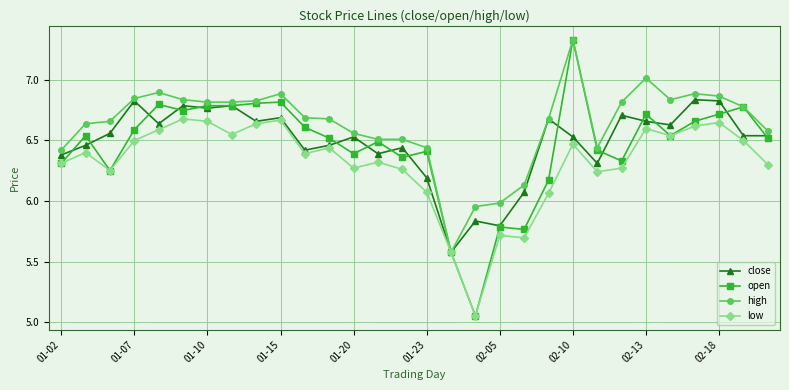

Does the chart display data point markers on the line(s)?

Yes